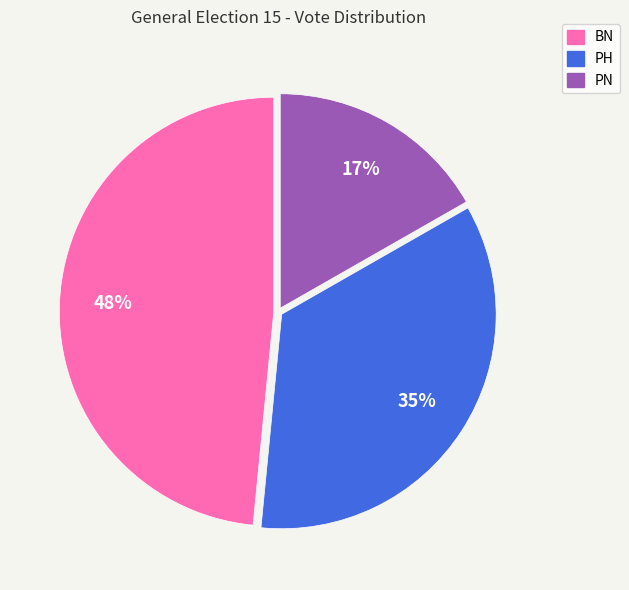

True or false: BN accounts for 63% of the total.

False